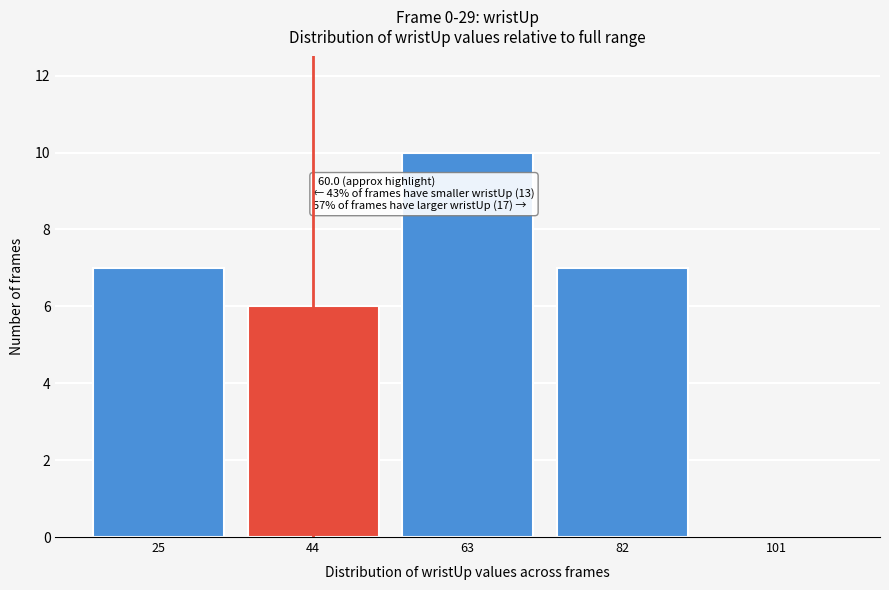

Reading right to left, list all the values displayed in this chart.

101=0	82=7	63=10	44=6	25=7